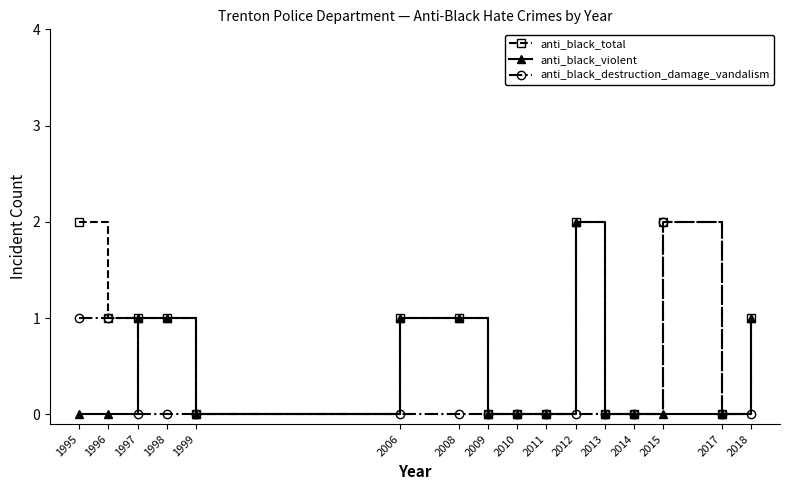

List the series in order of their overall mean, highest first.

anti_black_total, anti_black_violent, anti_black_destruction_damage_vandalism